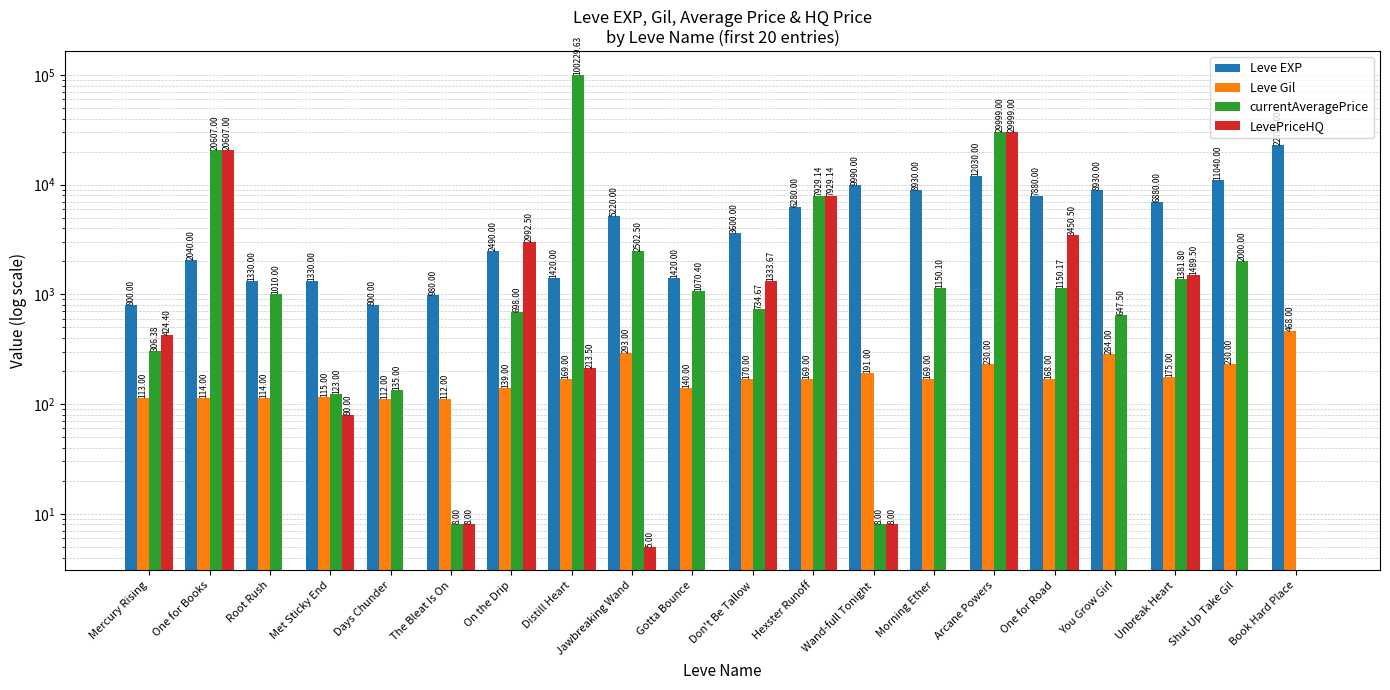

How many bars are there in total?

80